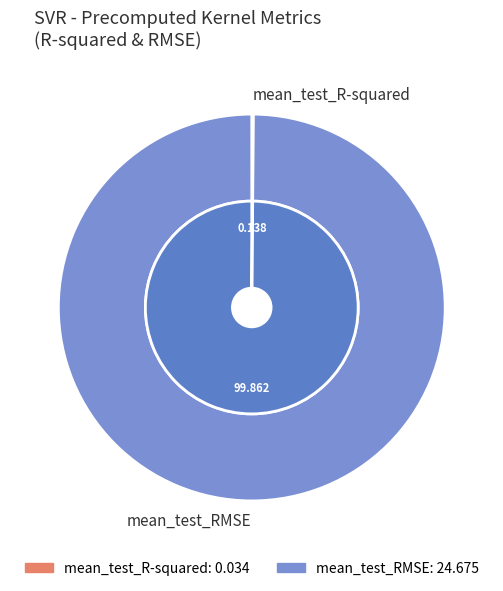

True or false: mean_test_RMSE accounts for 93% of the total.

False